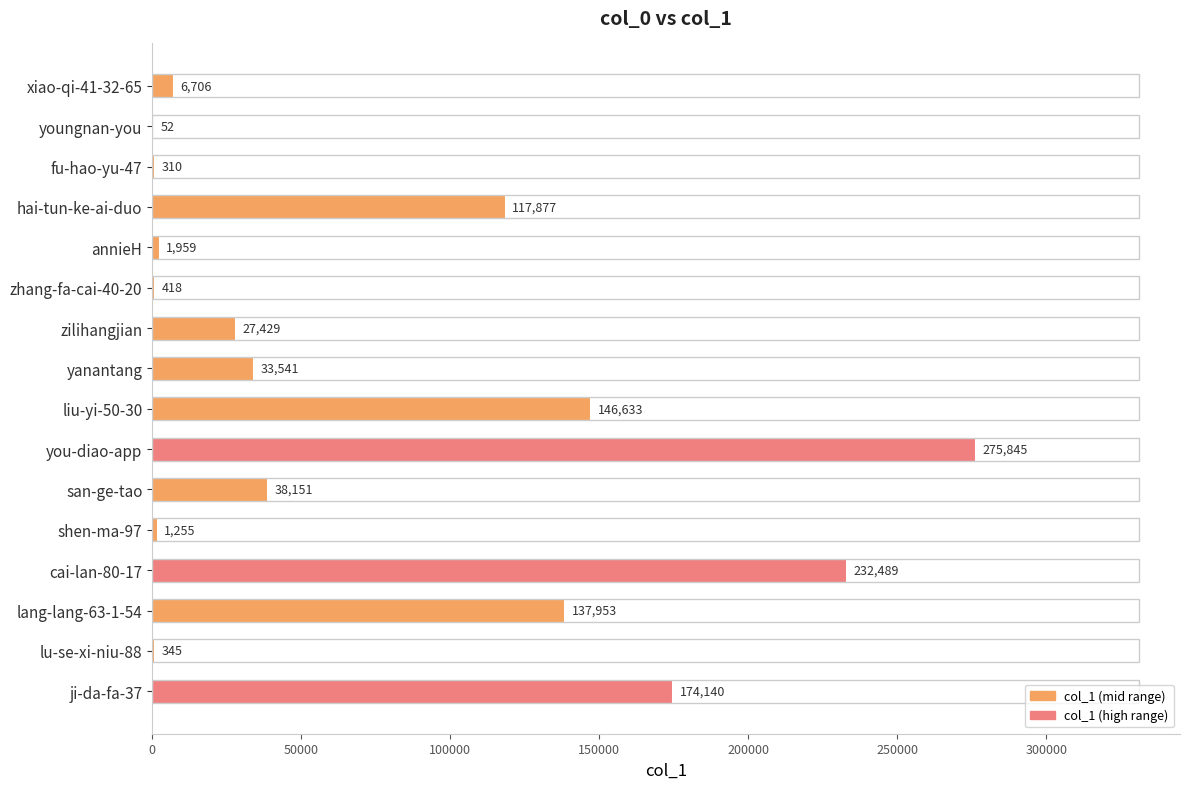

Reading bottom to top, what are all the values shown in this chart?

ji-da-fa-37=174140	lu-se-xi-niu-88=345	lang-lang-63-1-54=137953	cai-lan-80-17=232489	shen-ma-97=1255	san-ge-tao=38151	you-diao-app=275845	liu-yi-50-30=146633	yanantang=33541	zilihangjian=27429	zhang-fa-cai-40-20=418	annieH=1959	hai-tun-ke-ai-duo=117877	fu-hao-yu-47=310	youngnan-you=52	xiao-qi-41-32-65=6706